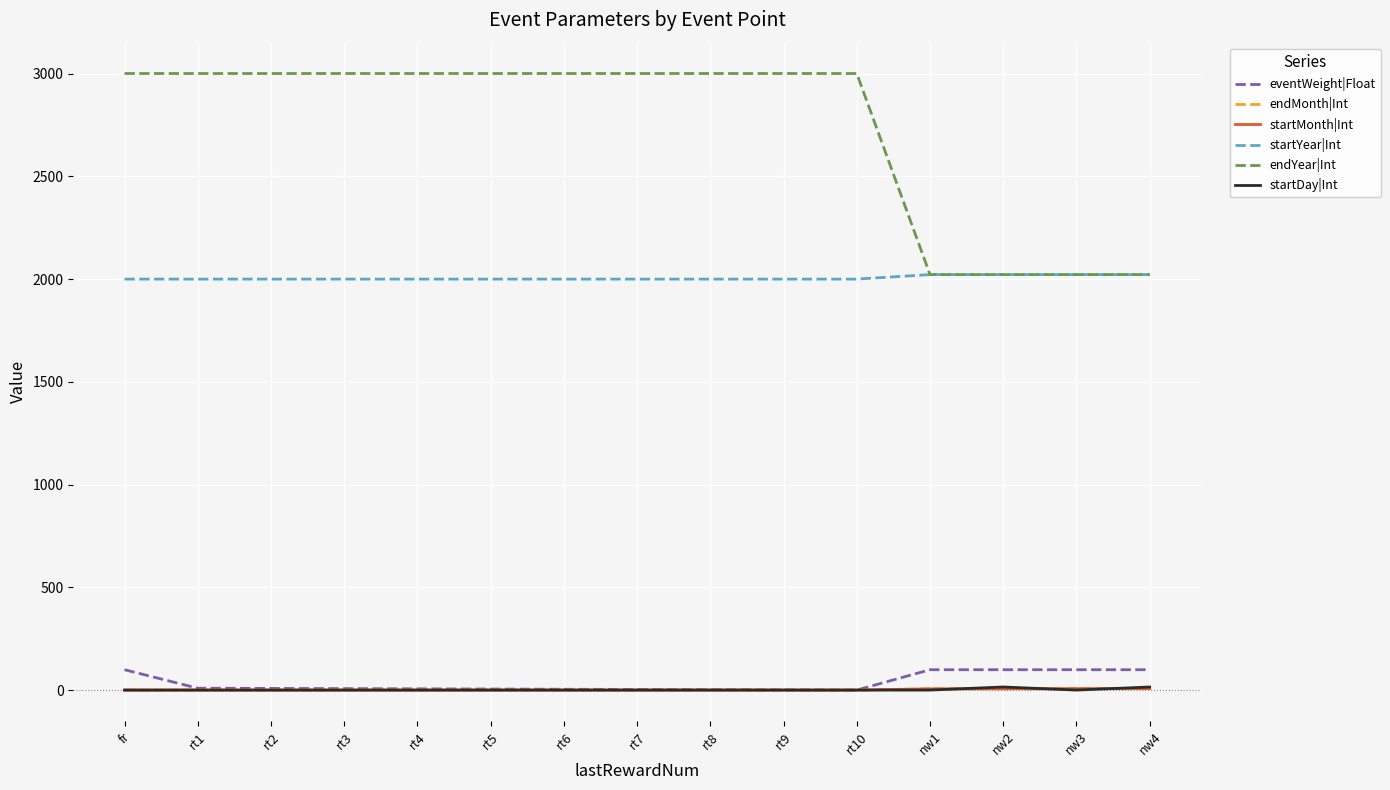

What is the greatest value displayed?

3000